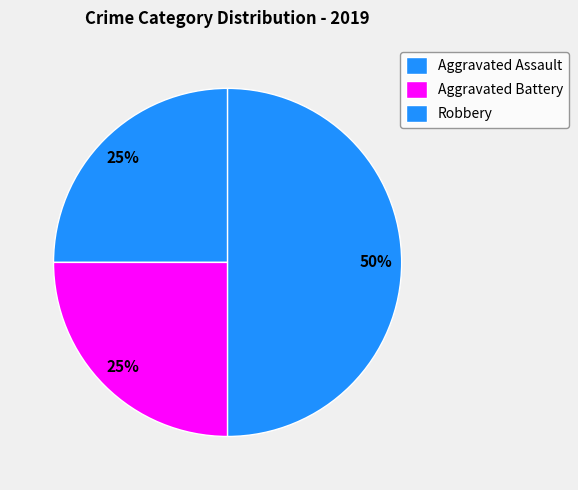

True or false: Robbery accounts for 50% of the total.

True